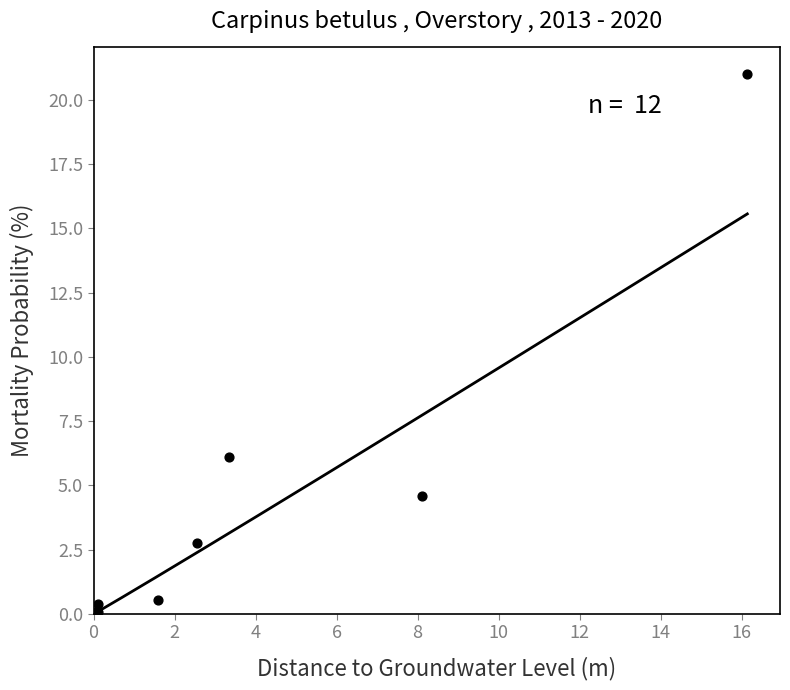

What Y value in the scatter plot is closest to 10?

6.1